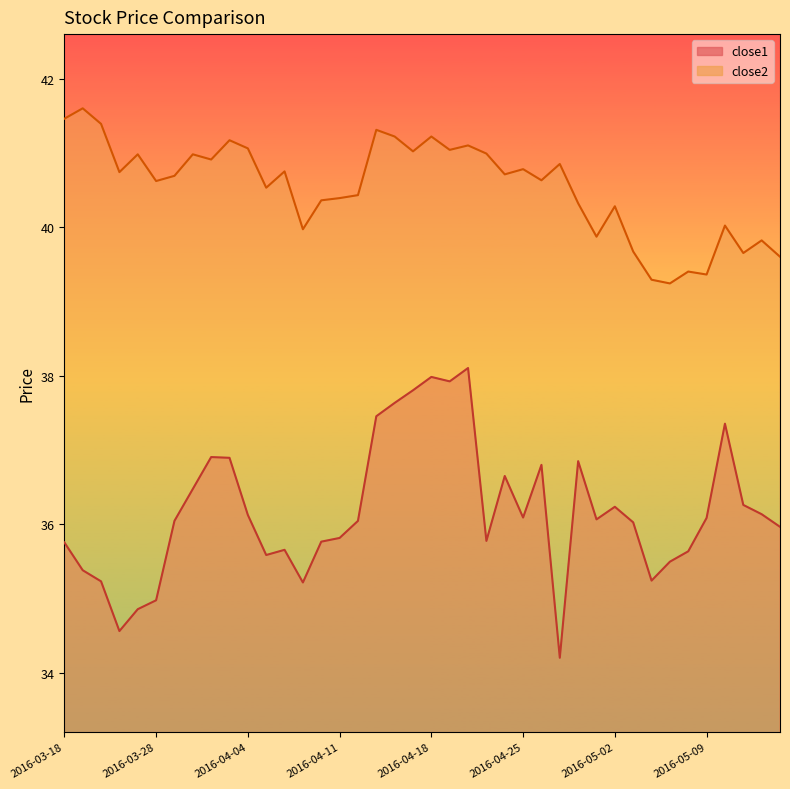

What is the total value across all series at 2016-03-24?

75.8